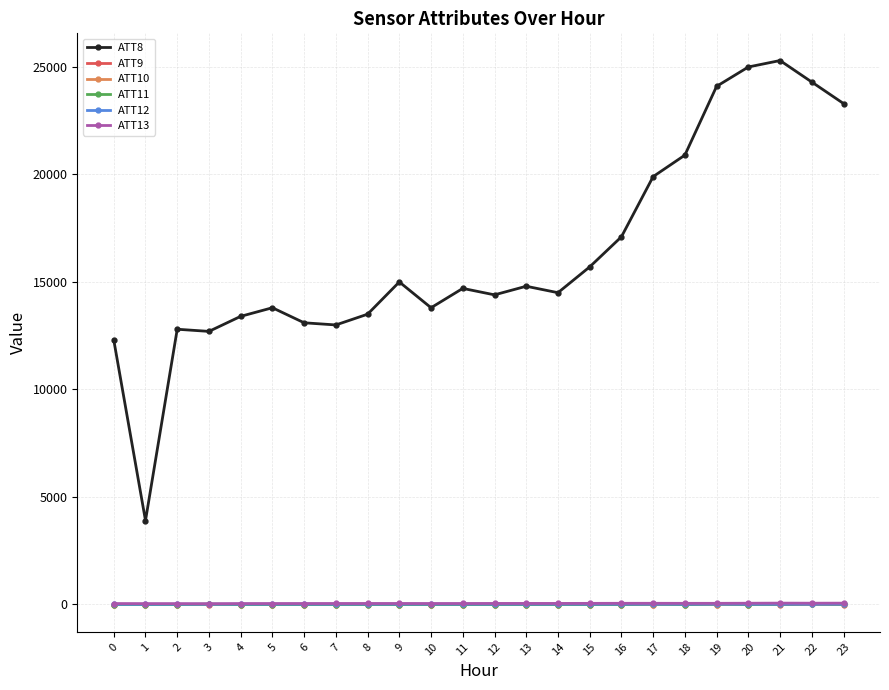

Count the number of categories in the chart.

24